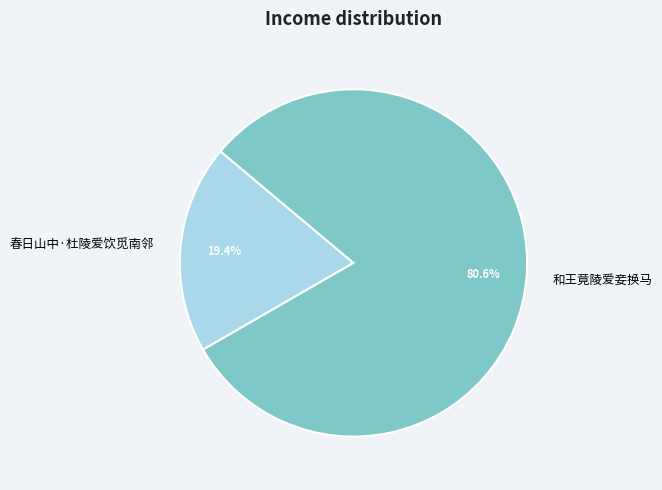

Which category has the biggest portion of the pie?

和王竟陵爱妾换马